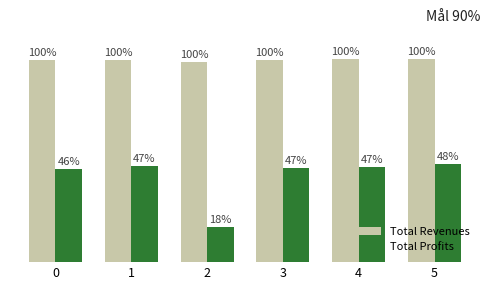

The value of Total Revenues at 1 is 711154.0. True or false?

False